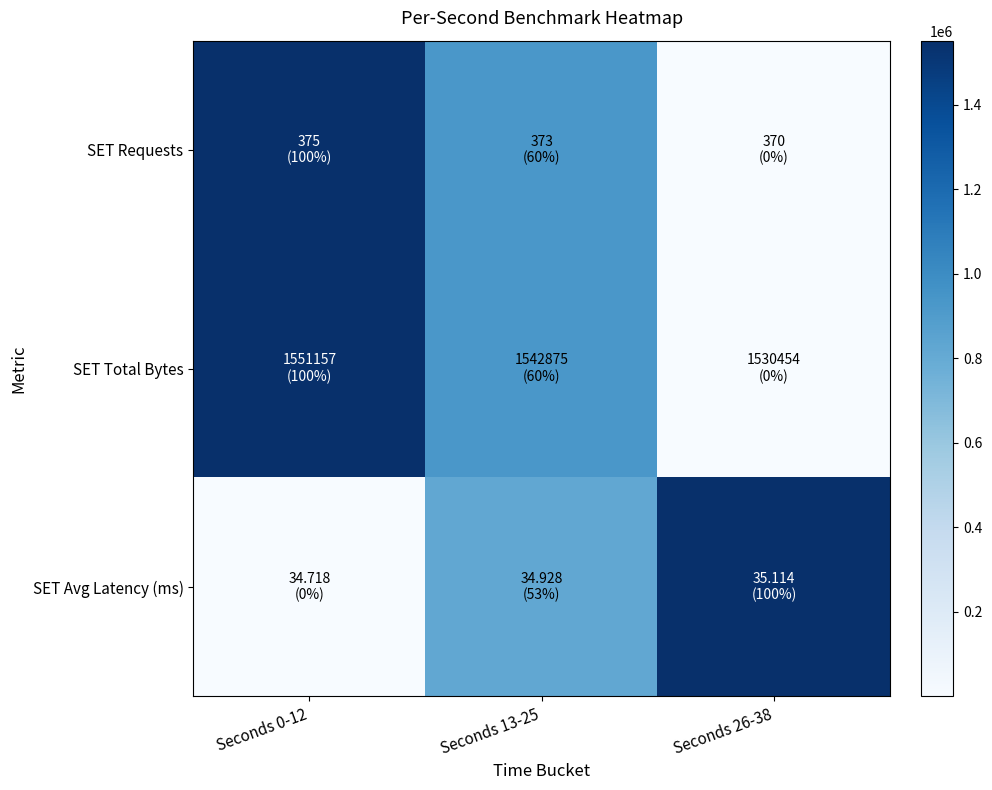

Reading left to right, what are all the values shown in this chart?

SET Requests: Seconds 0-12=1.0	Seconds 13-25=0.6	Seconds 26-38=0.0
SET Total Bytes: Seconds 0-12=1.0	Seconds 13-25=0.6	Seconds 26-38=0.0
SET Avg Latency (ms): Seconds 0-12=0.0	Seconds 13-25=0.5	Seconds 26-38=1.0